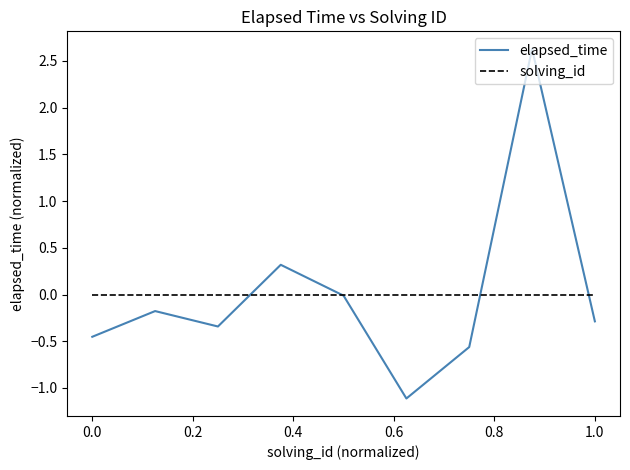

What is the maximum value shown in the chart?

2.6